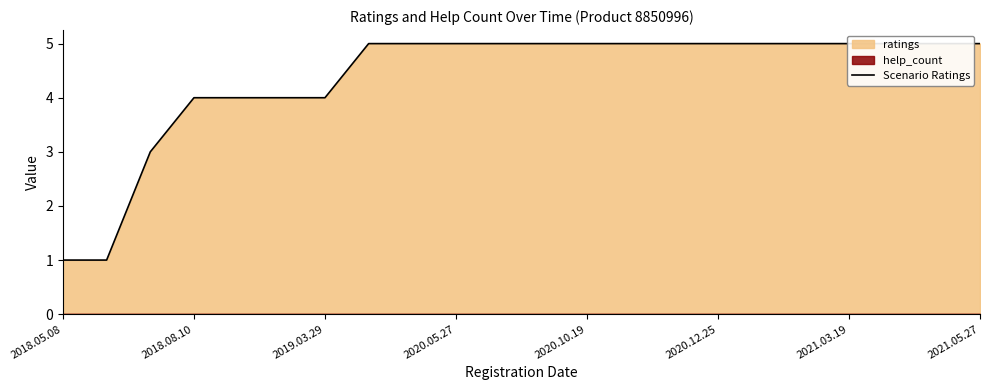

How many lines are shown in the chart?

1